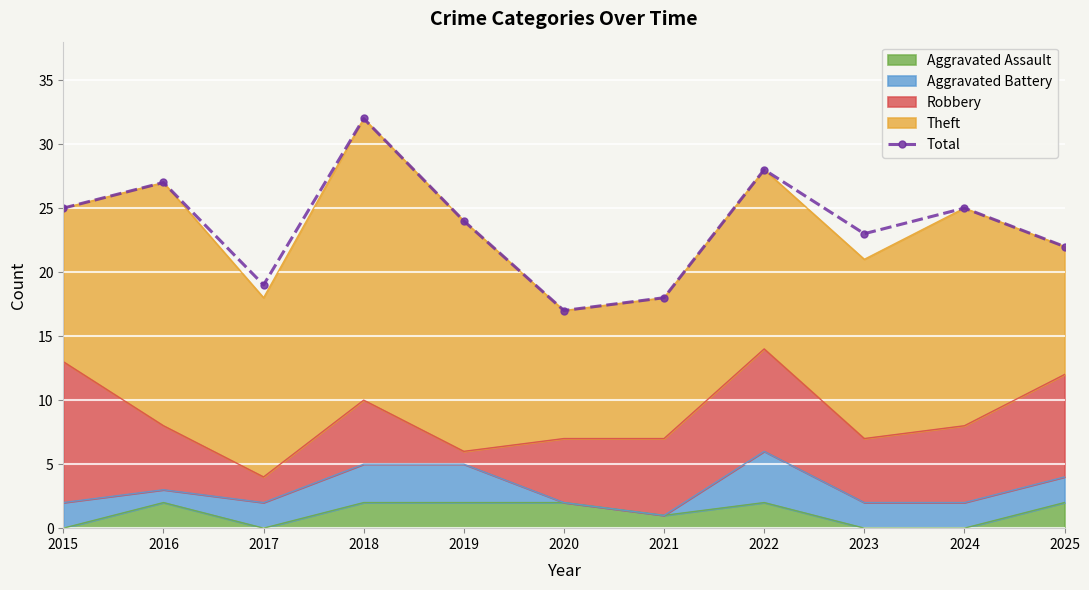

What value does the data have at 2018, to the nearest 5?

30